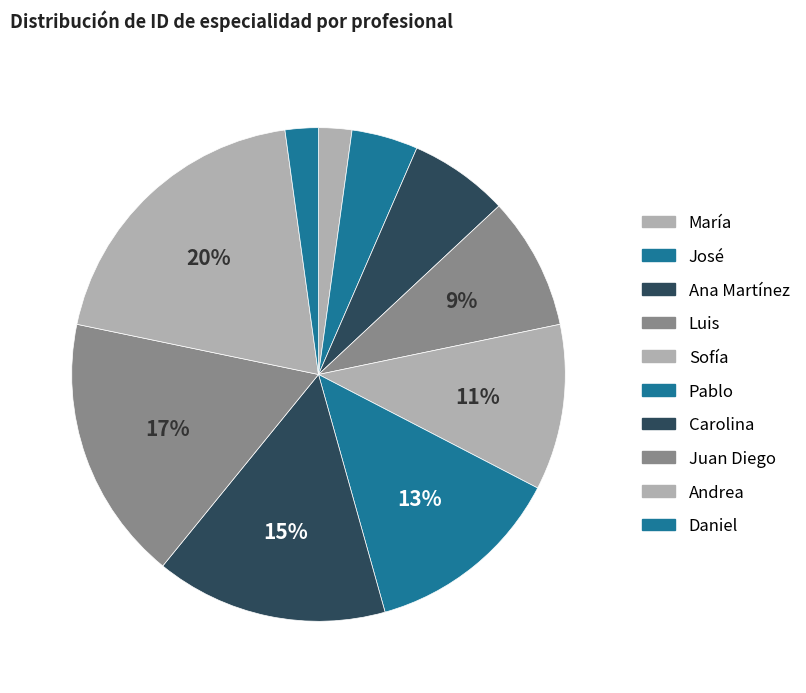

What is the total percentage of María and Juan Diego?

19.6%